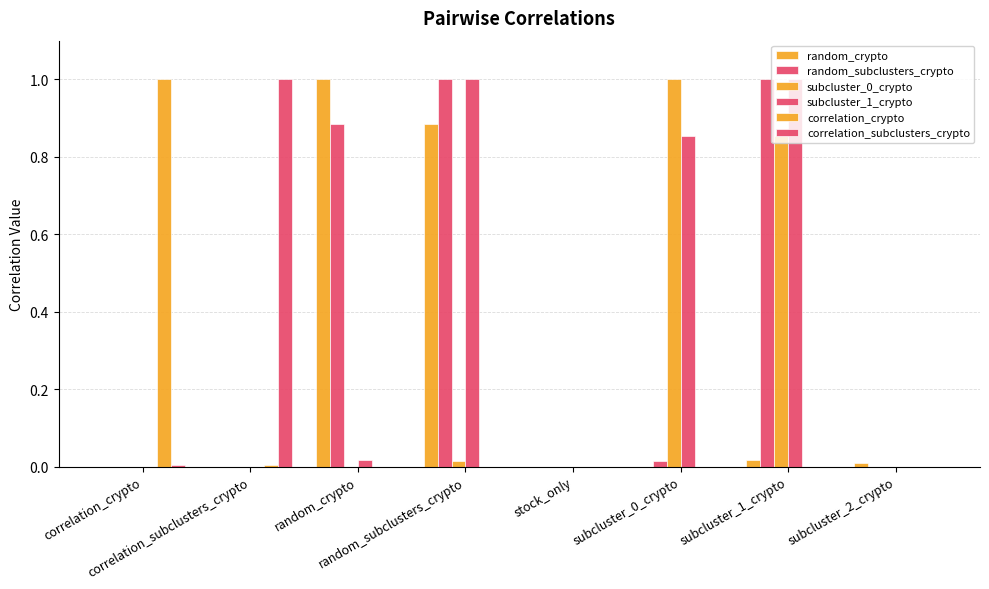

How many distinct data groups are displayed?

6